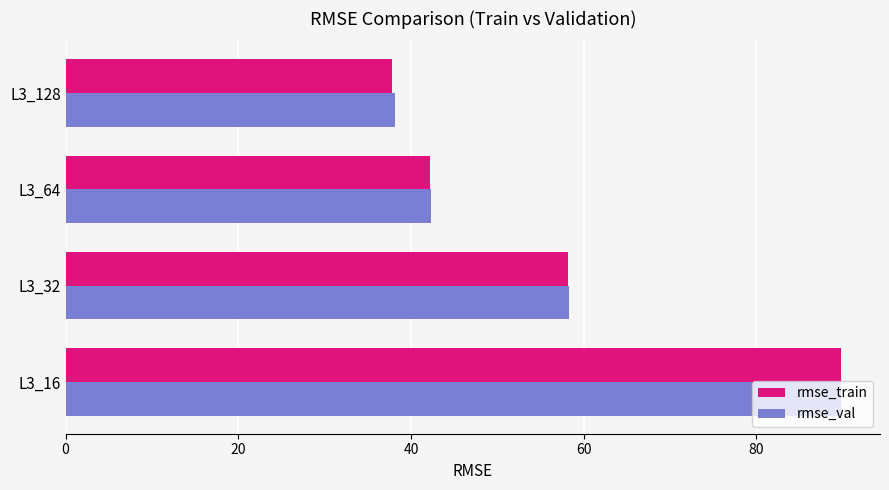

The value of rmse_val at L3_32 is 77.4. True or false?

False